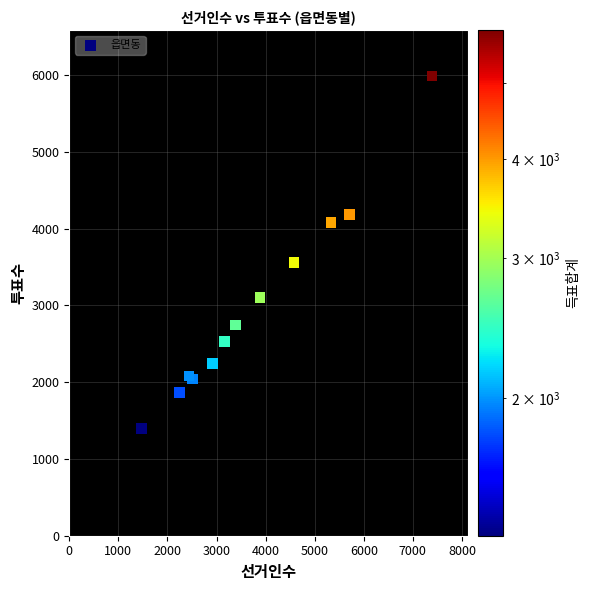

What Y value in the scatter plot is closest to 3693?

3557